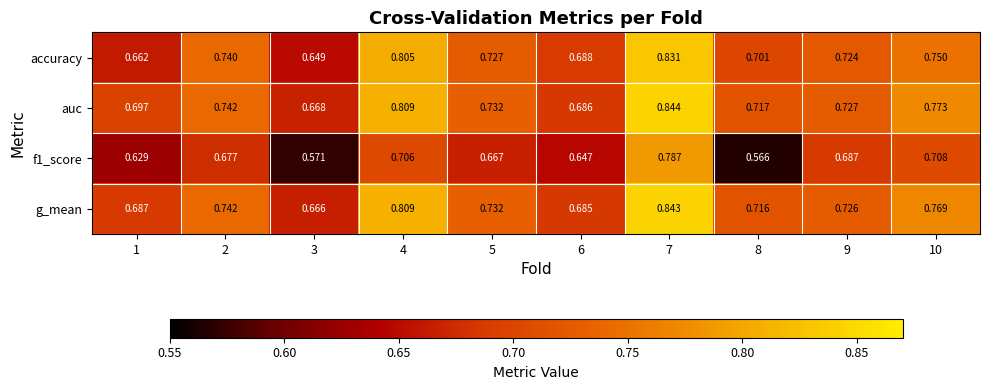

Is the value of auc at 4 greater than the value of f1_score at 6?

Yes